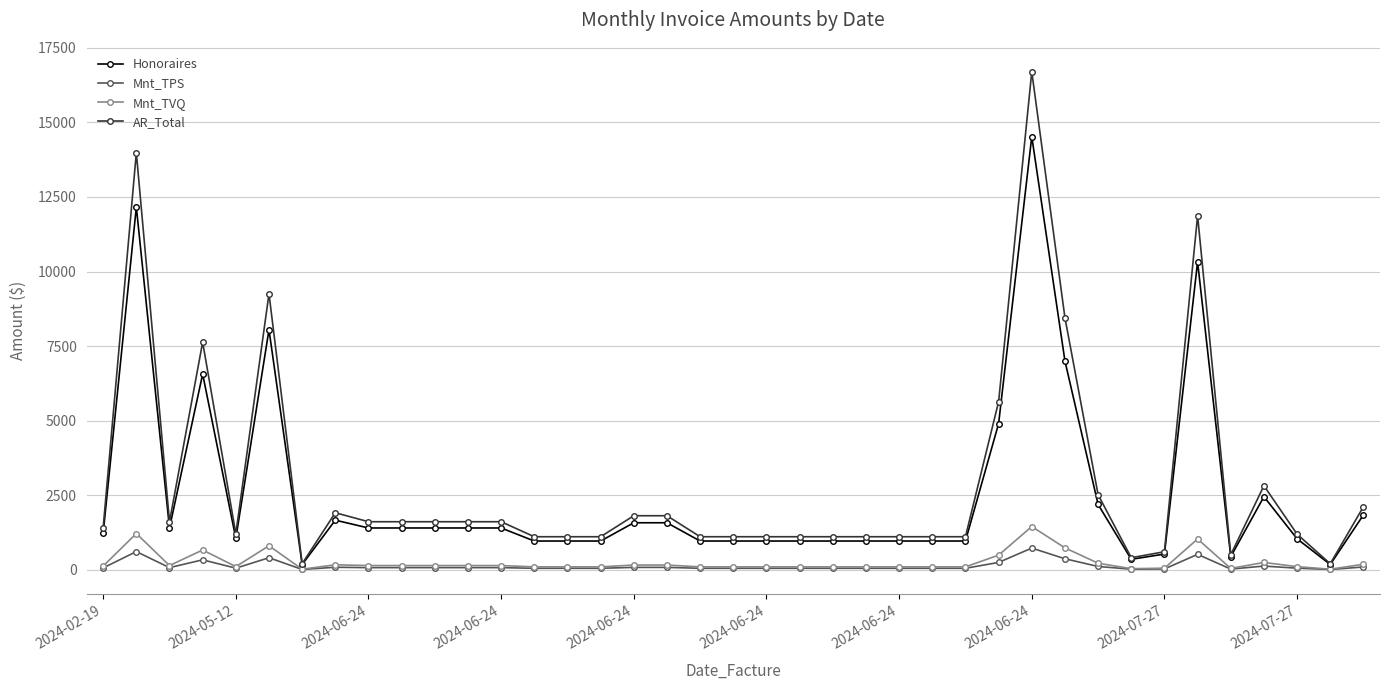

What is the maximum value shown in the chart?

16700.1